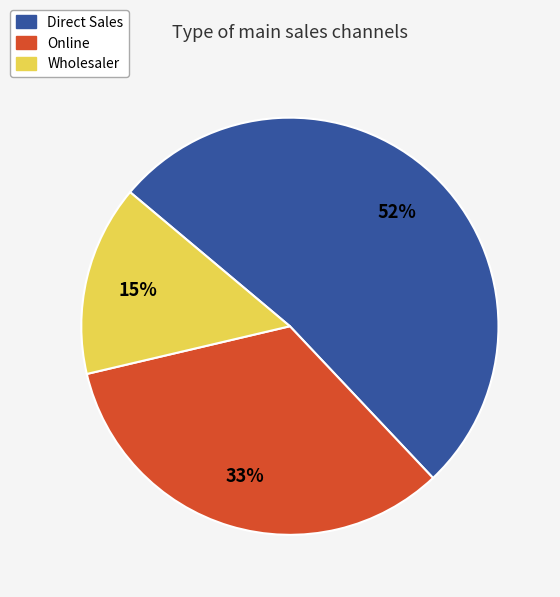

To the nearest percent, what is the difference between the largest and smallest slice percentages?

37%